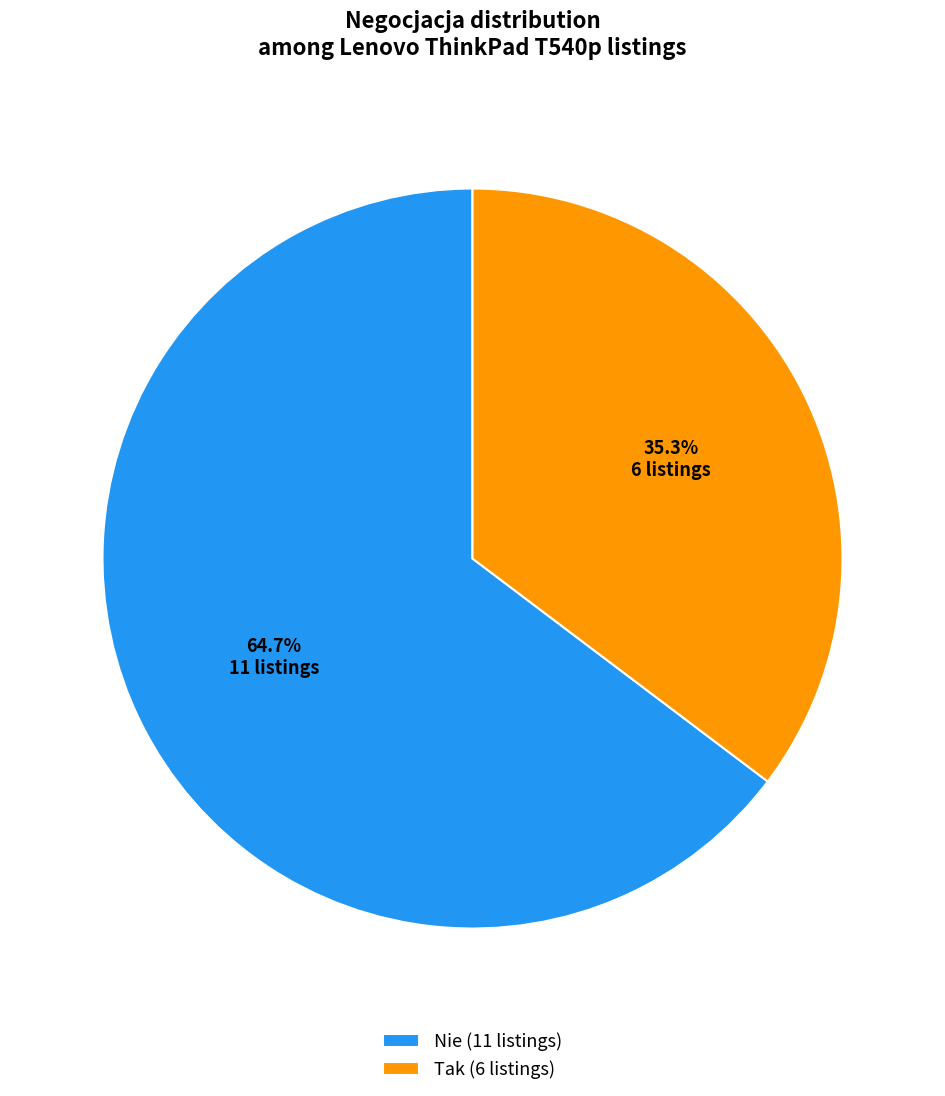

Is it true that Tak is 35% of the pie?

True